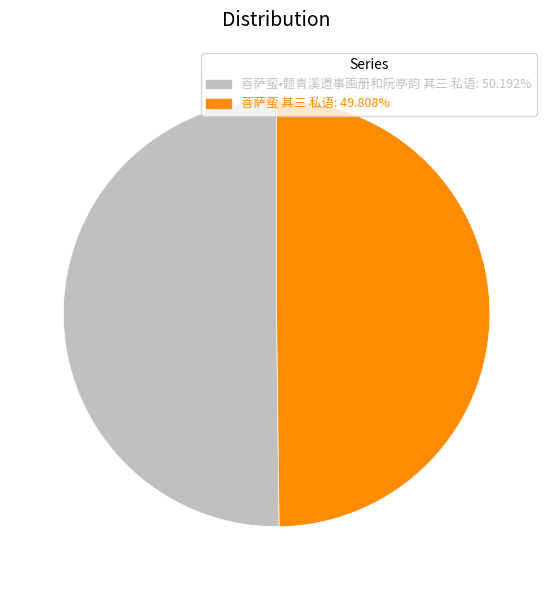

Do 菩萨蛮 其三 私语: 49.808% and 菩萨蛮•题青溪遗事画册和阮亭韵 其三 私语: 50.192% together represent more than half of the pie?

Yes